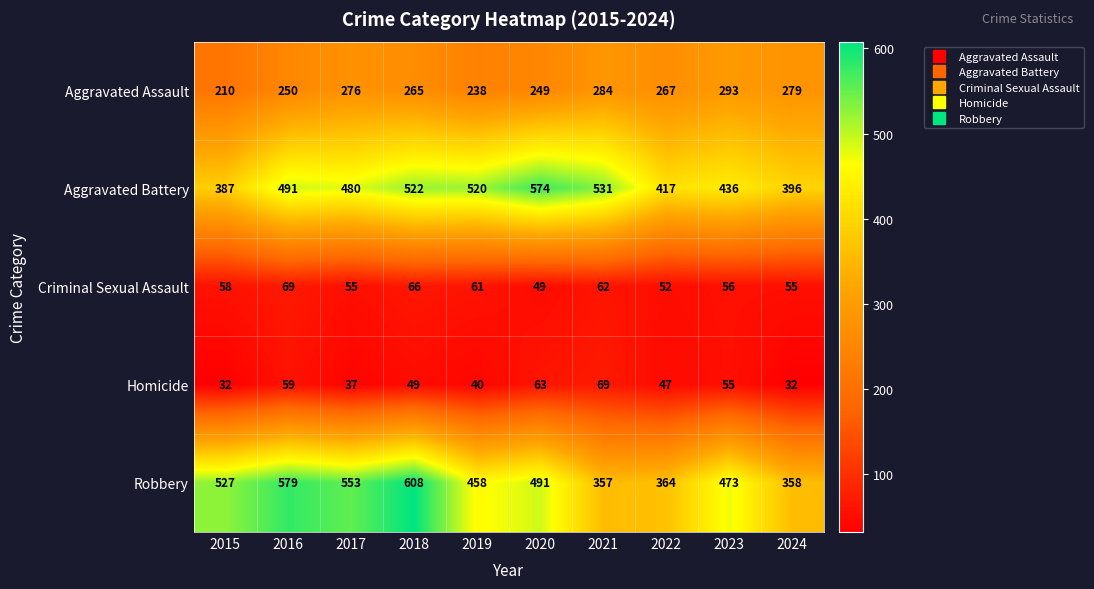

Rank the series at 2023 from lowest to highest value.

Homicide, Criminal Sexual Assault, Aggravated Assault, Aggravated Battery, Robbery